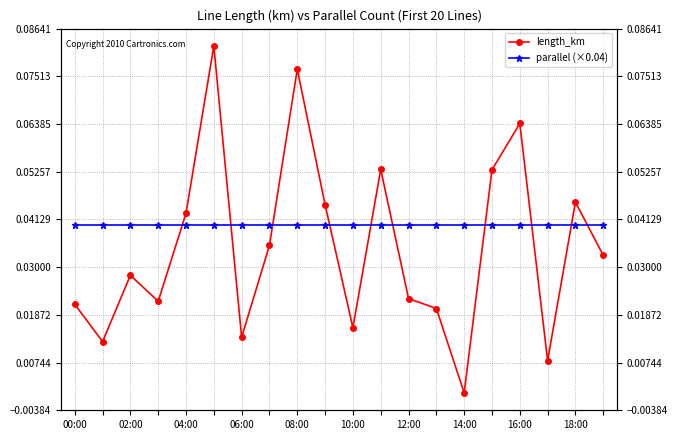

Count the number of categories in the chart.

20